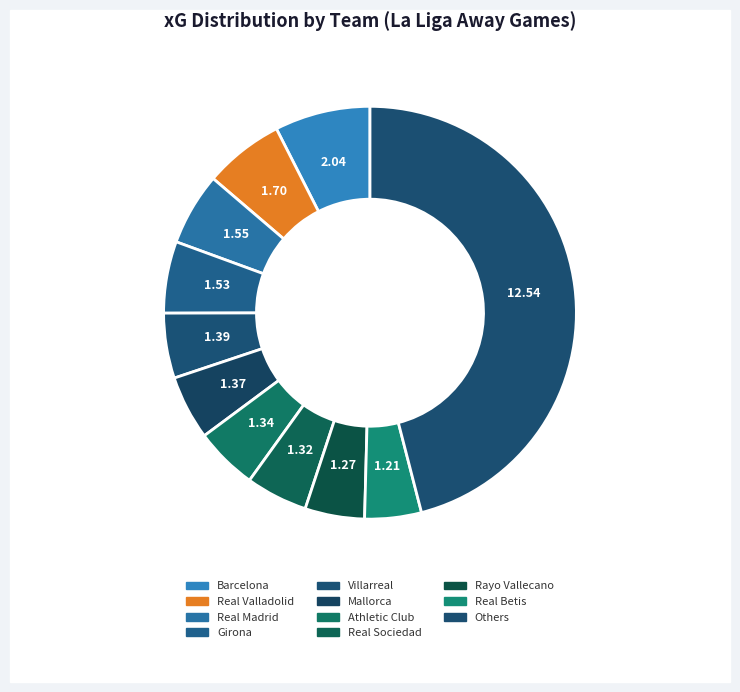

Is there a majority slice in this chart?

No